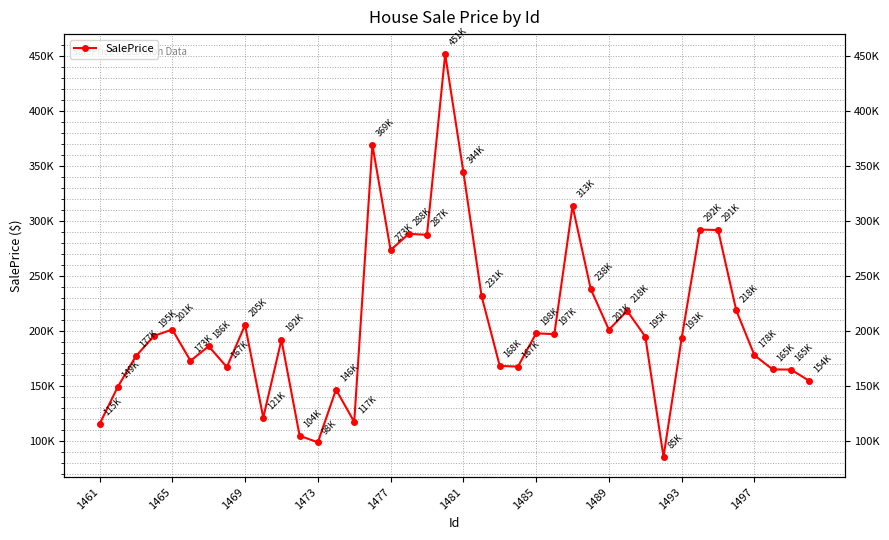

What is the difference between the maximum and minimum values?

366119.4